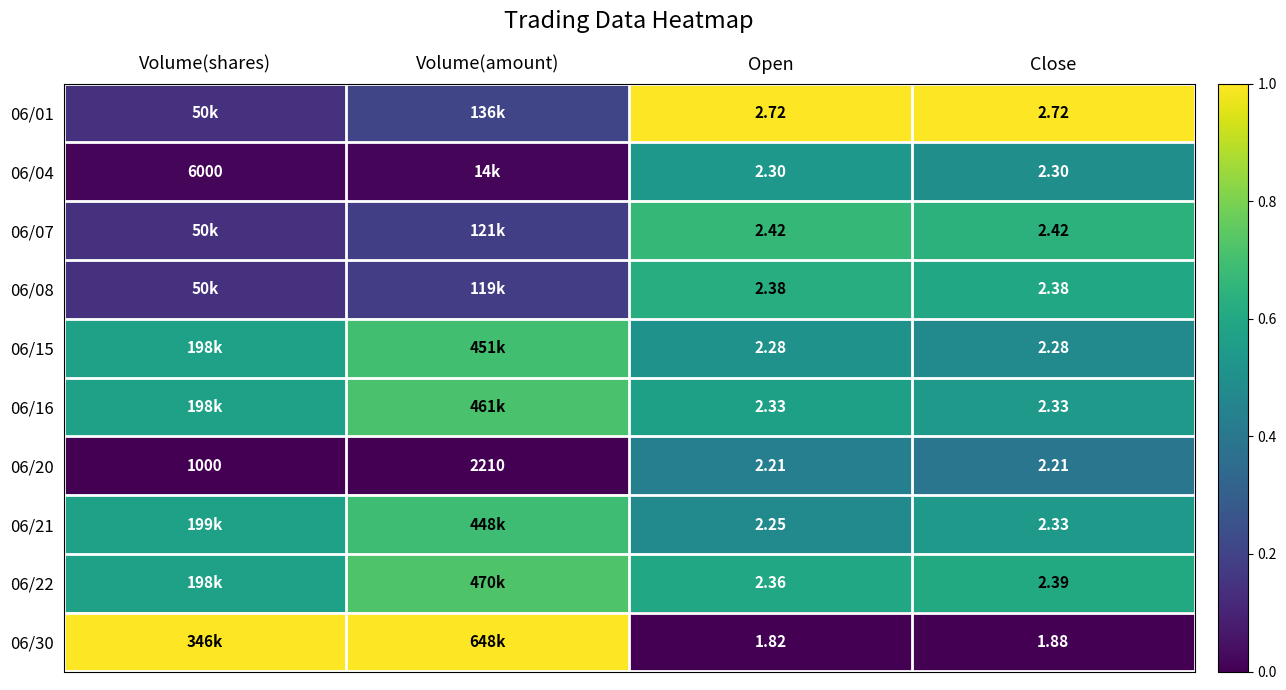

Is the value of 06/30 at Volume(shares) greater than the value of 06/16 at Close?

Yes